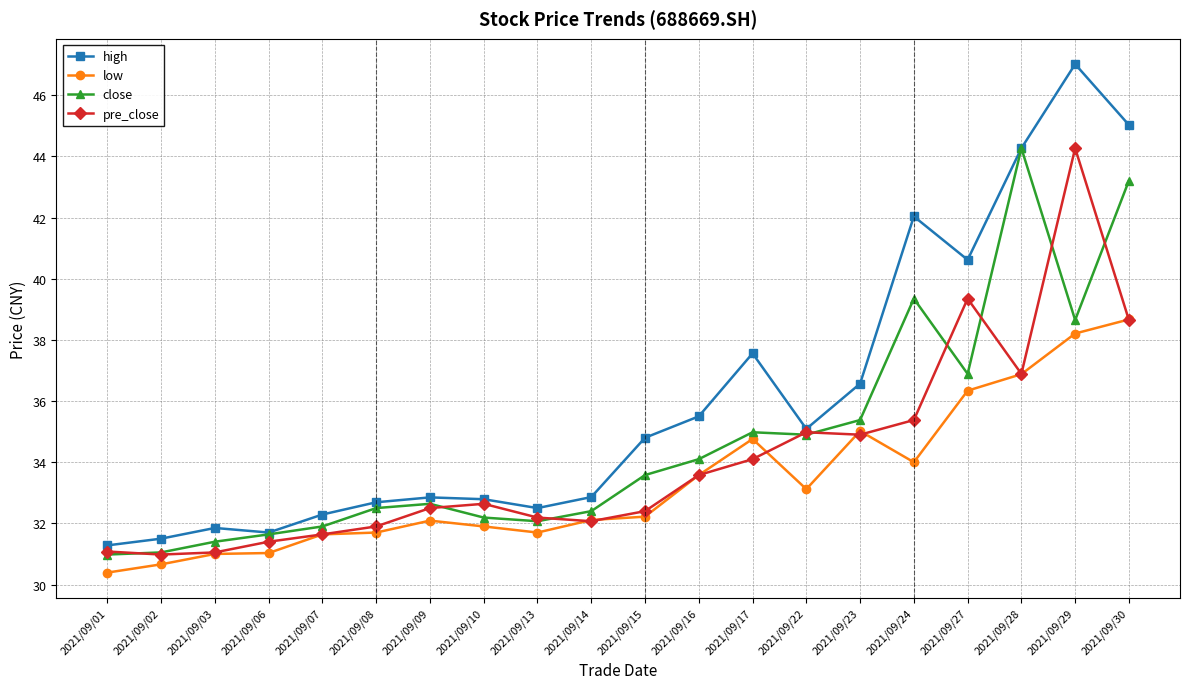

Is it true that high equals 54.1 at 2021/09/07?

False